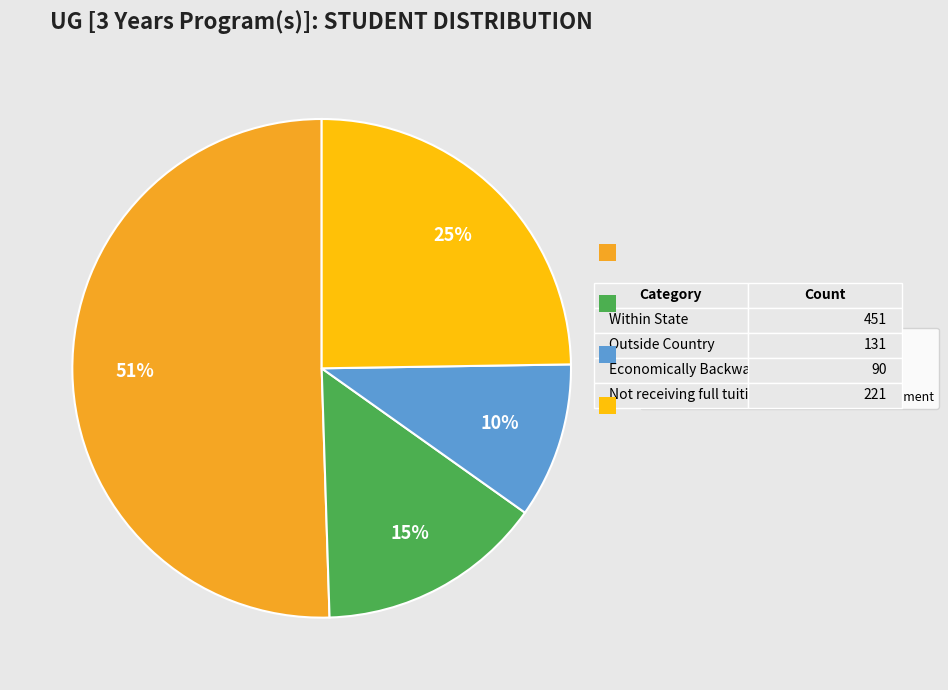

What percentage is the Economically Backward slice, to the nearest percent?

10%